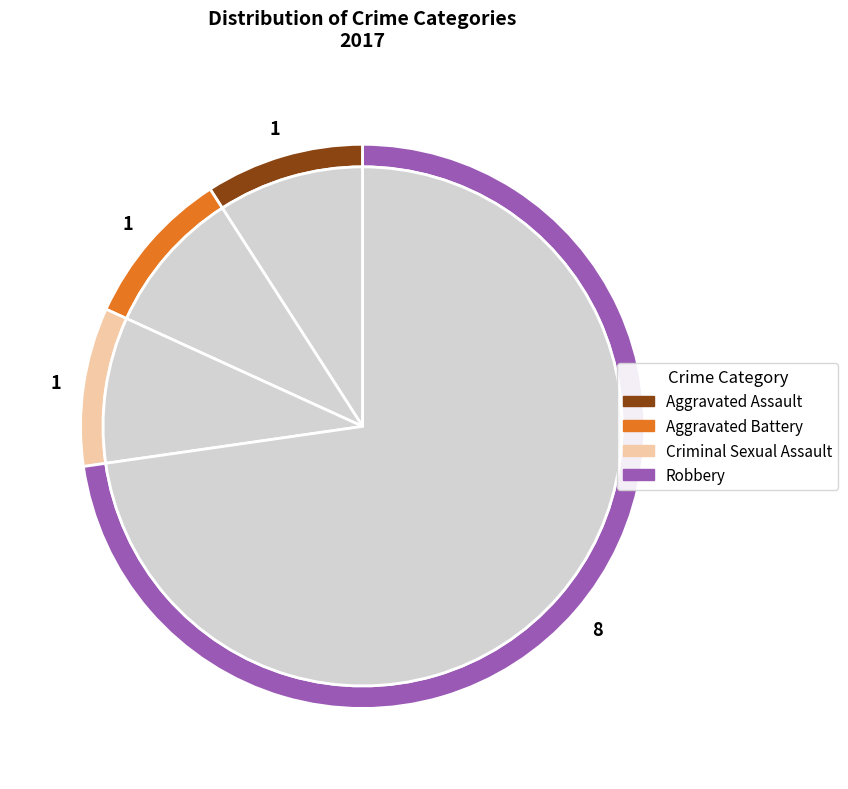

Is there any slice that represents more than half of the pie?

Yes